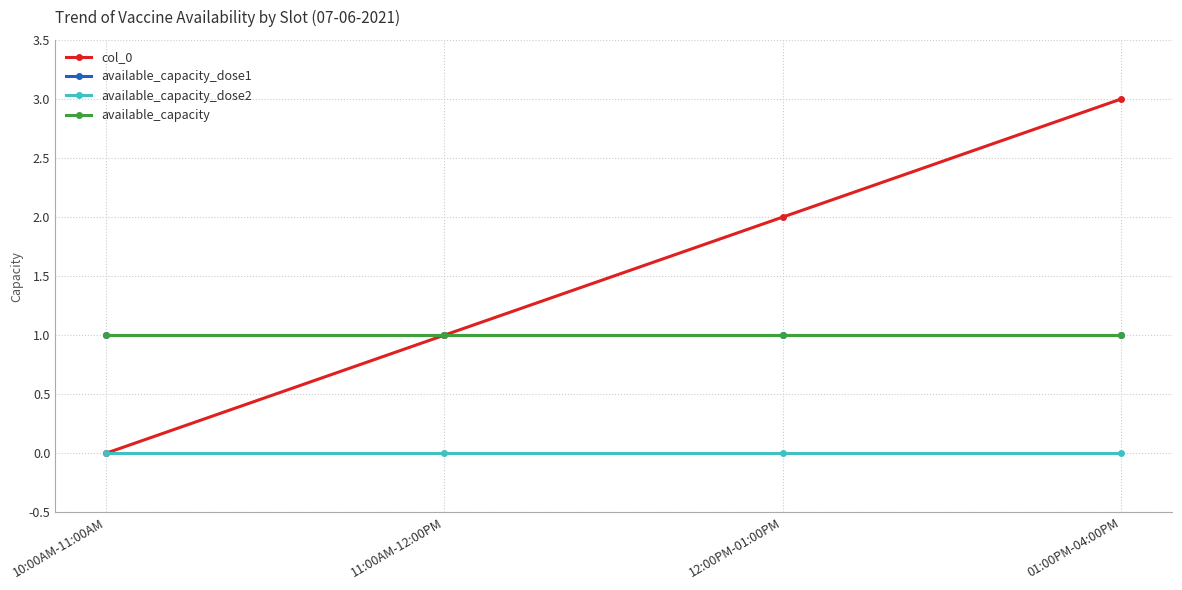

Does the chart display data point markers on the line(s)?

Yes